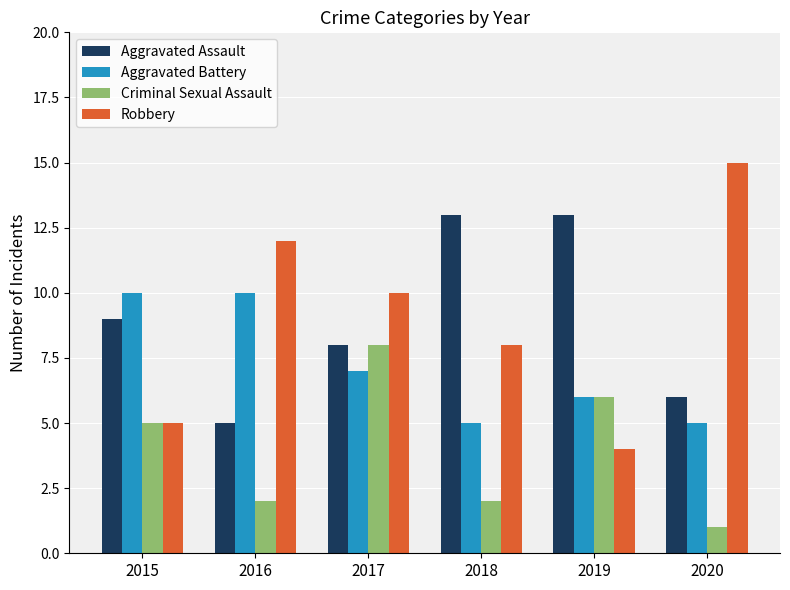

Reading left to right, list all the values displayed in this chart.

Aggravated Assault: 2015=9	2016=5	2017=8	2018=13	2019=13	2020=6
Aggravated Battery: 2015=10	2016=10	2017=7	2018=5	2019=6	2020=5
Criminal Sexual Assault: 2015=5	2016=2	2017=8	2018=2	2019=6	2020=1
Robbery: 2015=5	2016=12	2017=10	2018=8	2019=4	2020=15